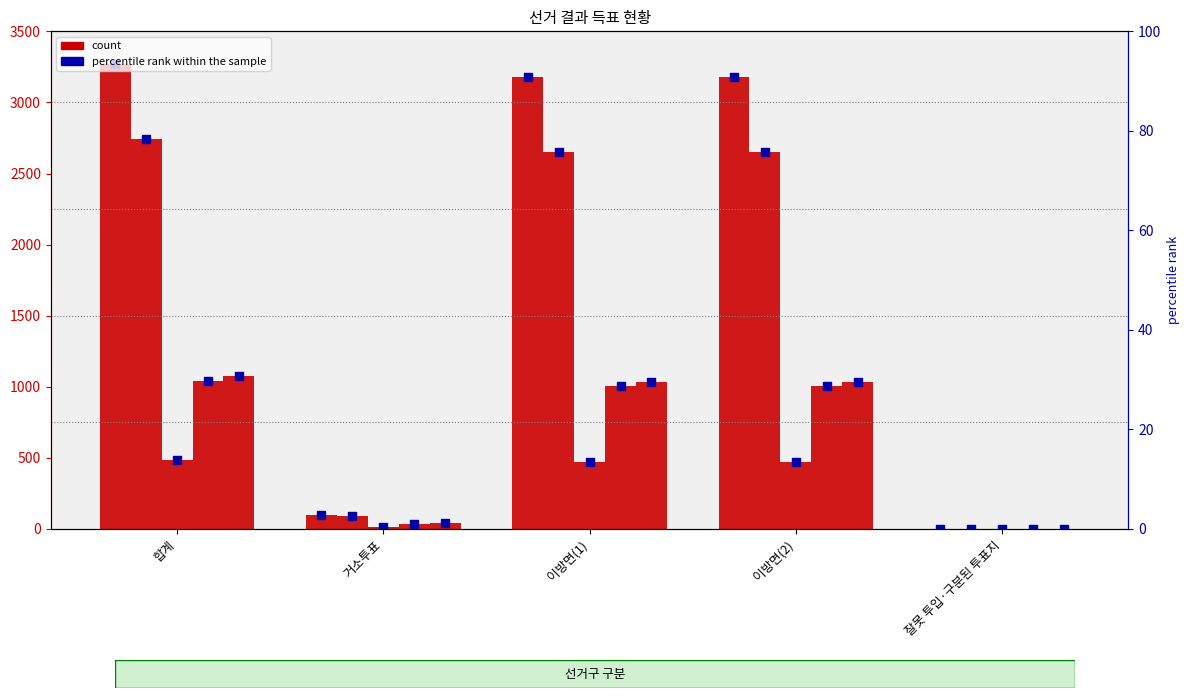

Is the value of percentile rank - 선거인수 at 합계 greater than the value of 선거인수 at 이방면(1)?

Yes